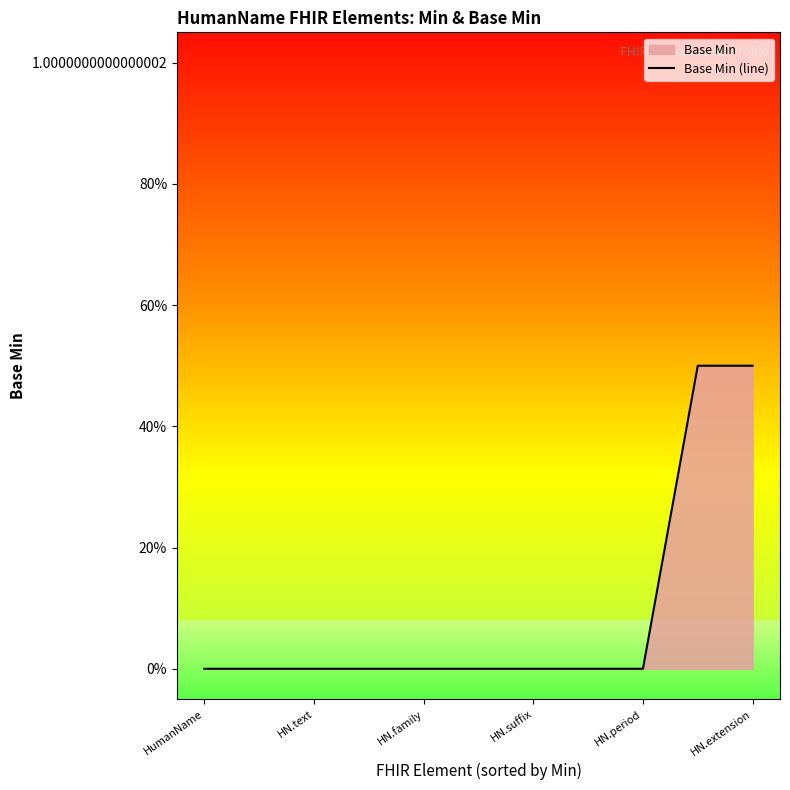

What is the maximum value shown in the chart?

0.5